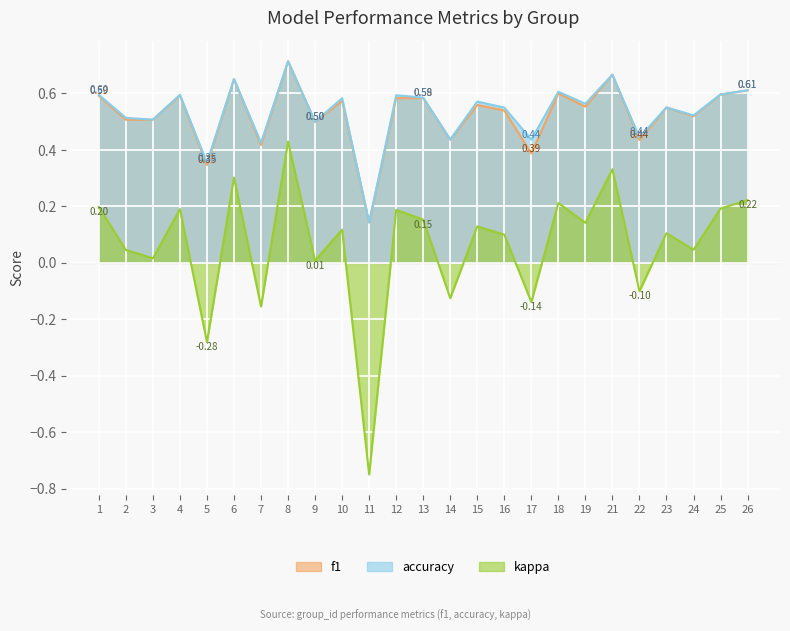

How many accuracy values are between 0 and 1?

25